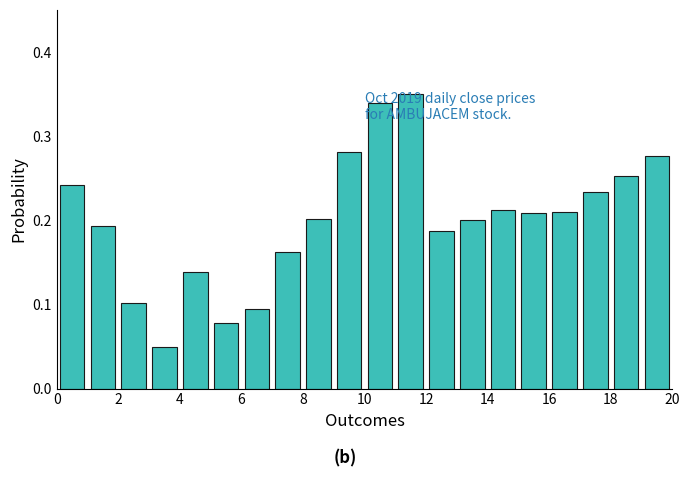

How many categories are shown in the chart?

20